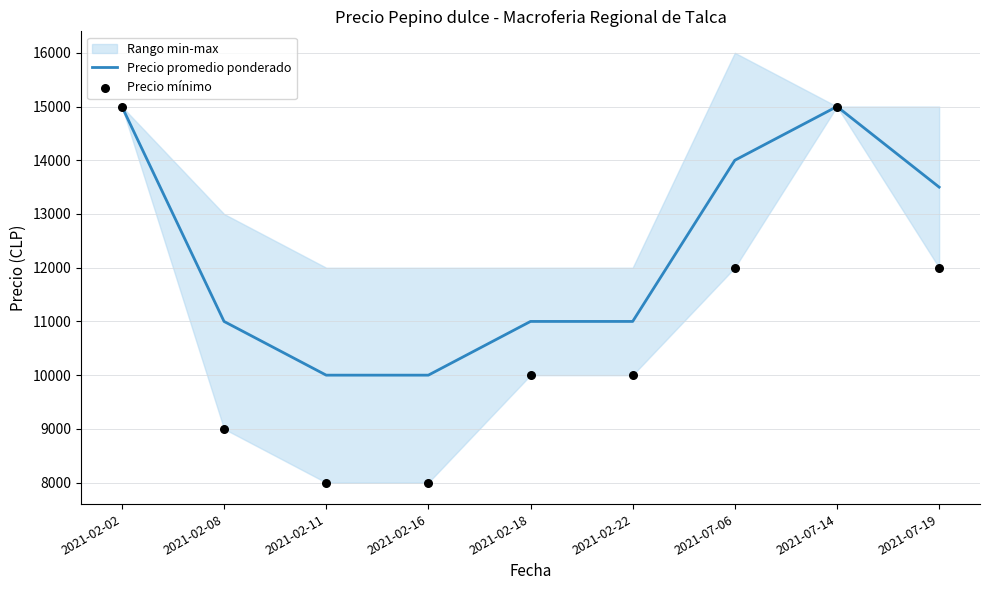

The value of Precio promedio ponderado at 2021-07-06 is 20967. True or false?

False